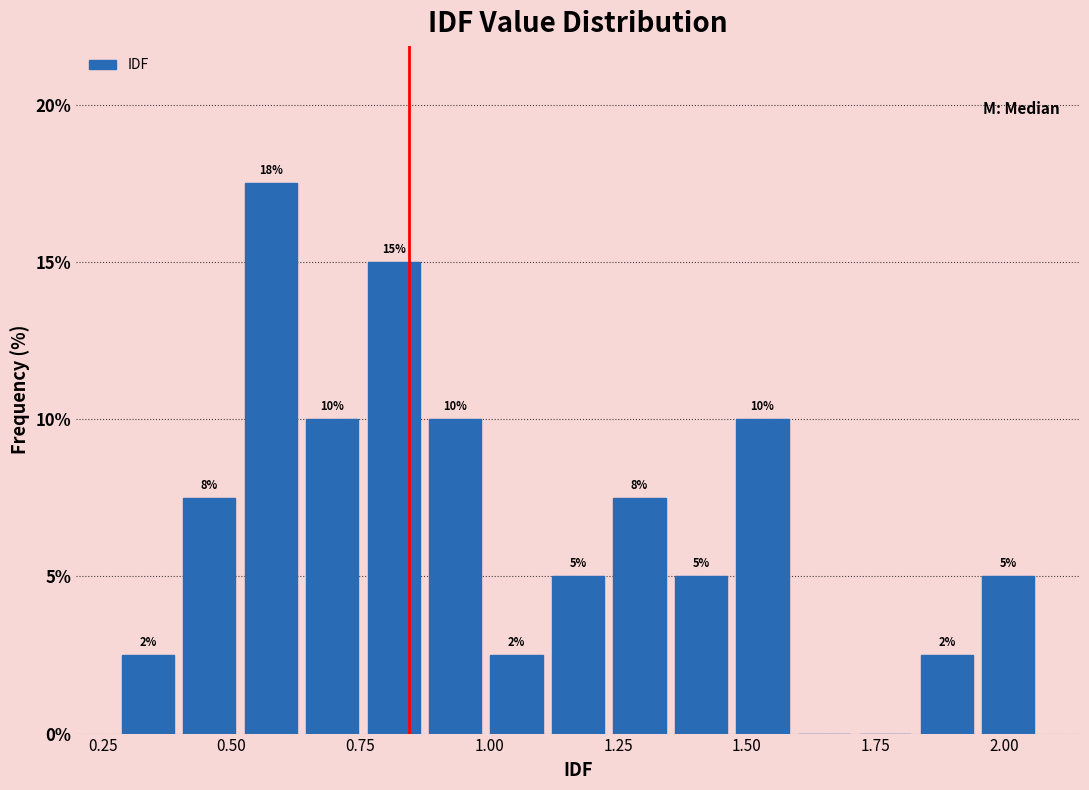

Read against the x-axis, roughly where is the centre of the tallest bar?

0.60